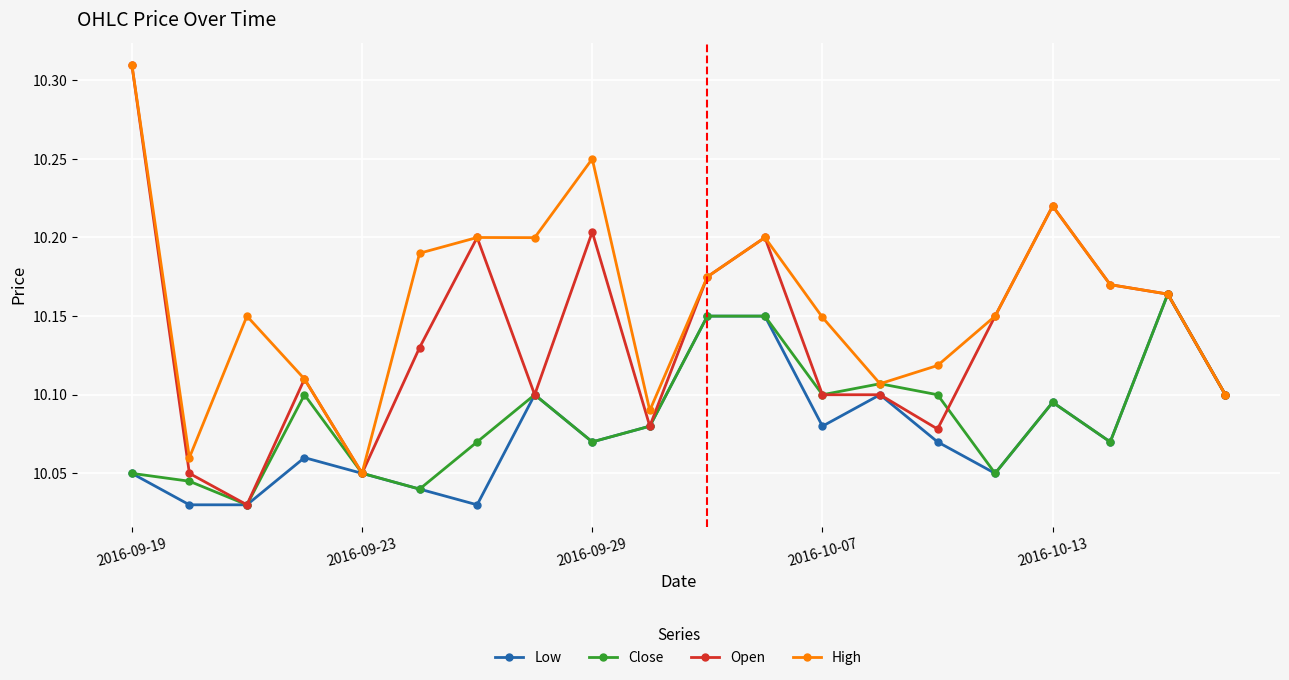

How many Open values are between 10 and 11?

20